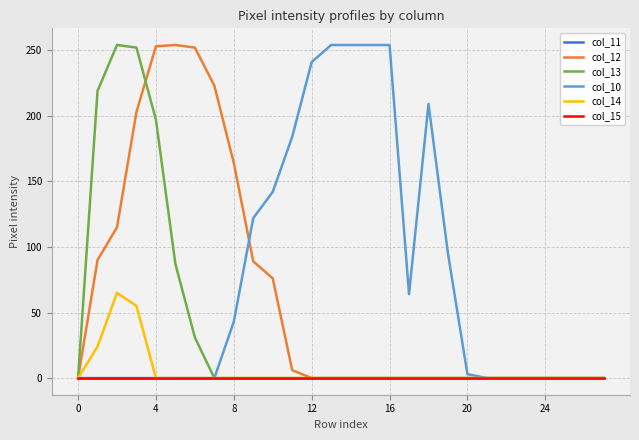

Is this an area chart (filled region under the line)?

No